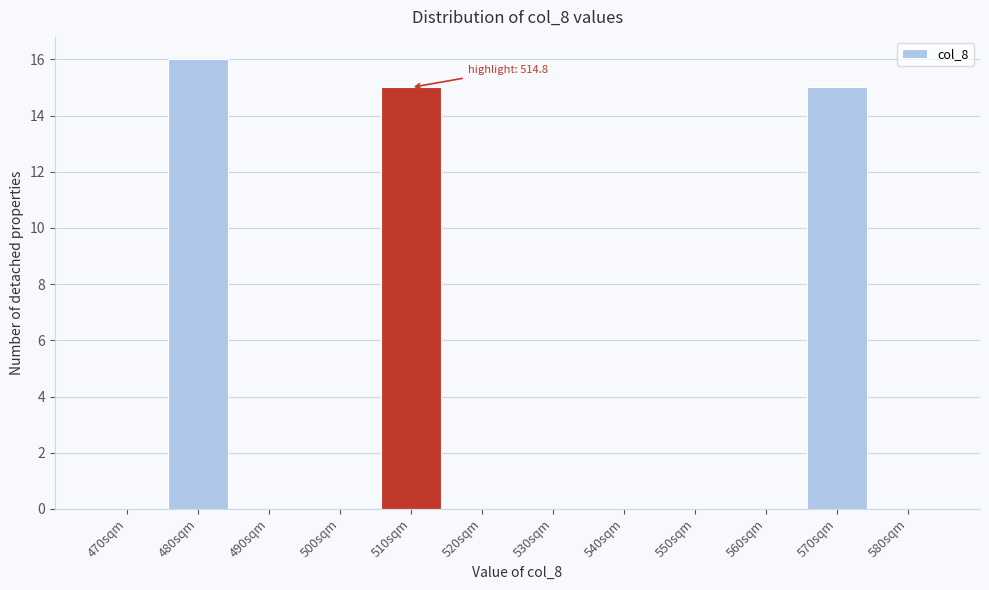

Reading left to right, extract all data points from this chart.

470sqm=0	480sqm=16	490sqm=0	500sqm=0	510sqm=15	520sqm=0	530sqm=0	540sqm=0	550sqm=0	560sqm=0	570sqm=15	580sqm=0